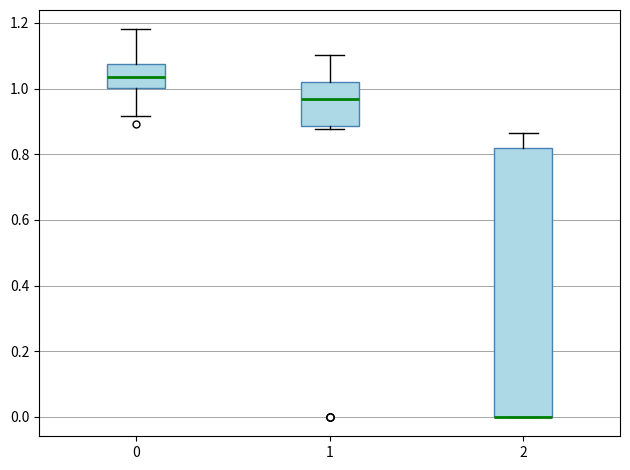

Where does the median line of the box at x = 0 sit on the y-axis? The values are not printed on the chart, so give them approximately, as read against the axis.

1.04